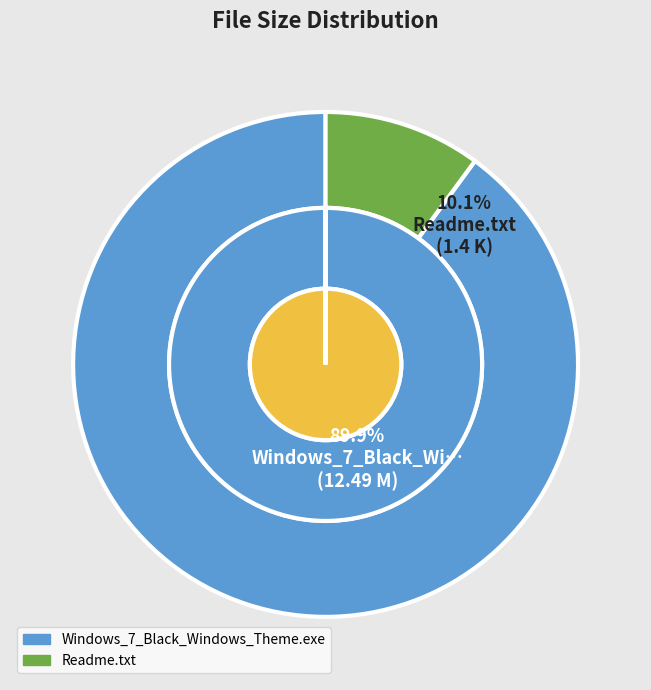

Rank the categories by value from lowest to highest.

Readme.txt, Windows_7_Black_Windows_Theme.exe